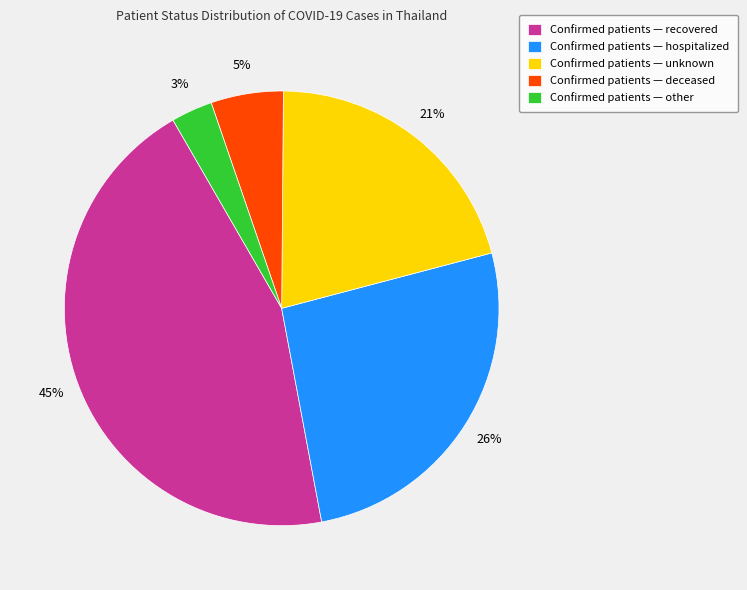

Is it true that Confirmed patients — recovered is 45% of the pie?

True